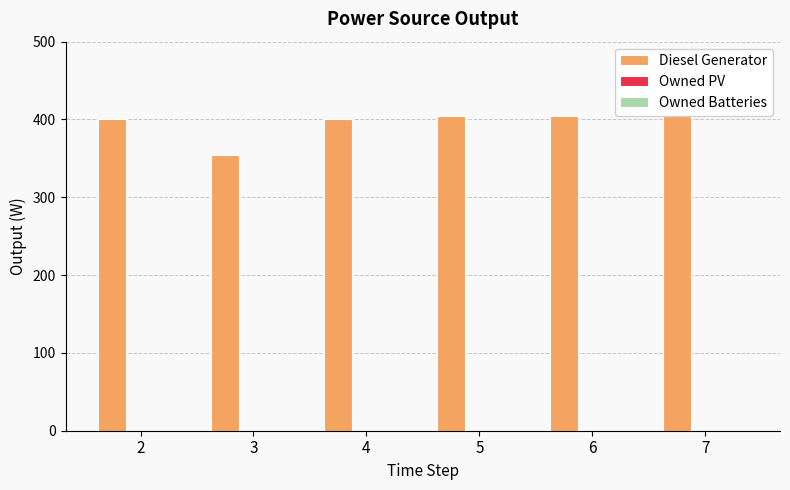

What are all the series names shown in the legend?

Diesel Generator, Owned PV, Owned Batteries